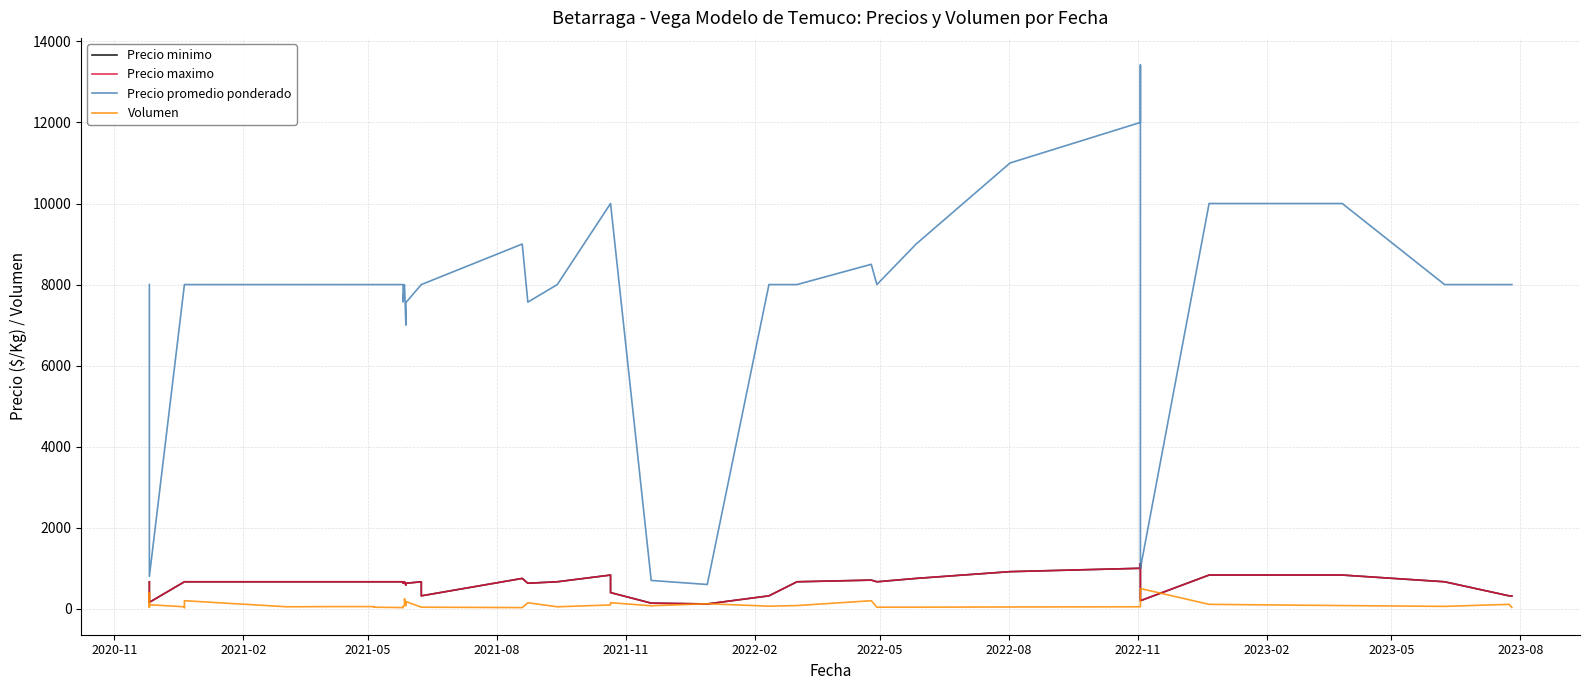

How many lines are shown in the chart?

4